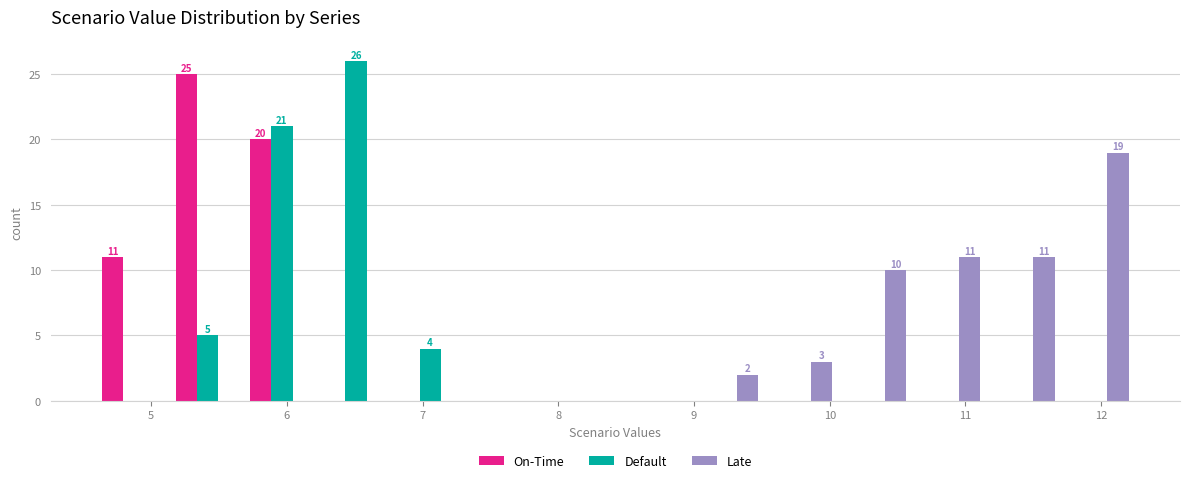

In the Late series, which range on the x-axis has the tallest bar?

11.7 to 12.2